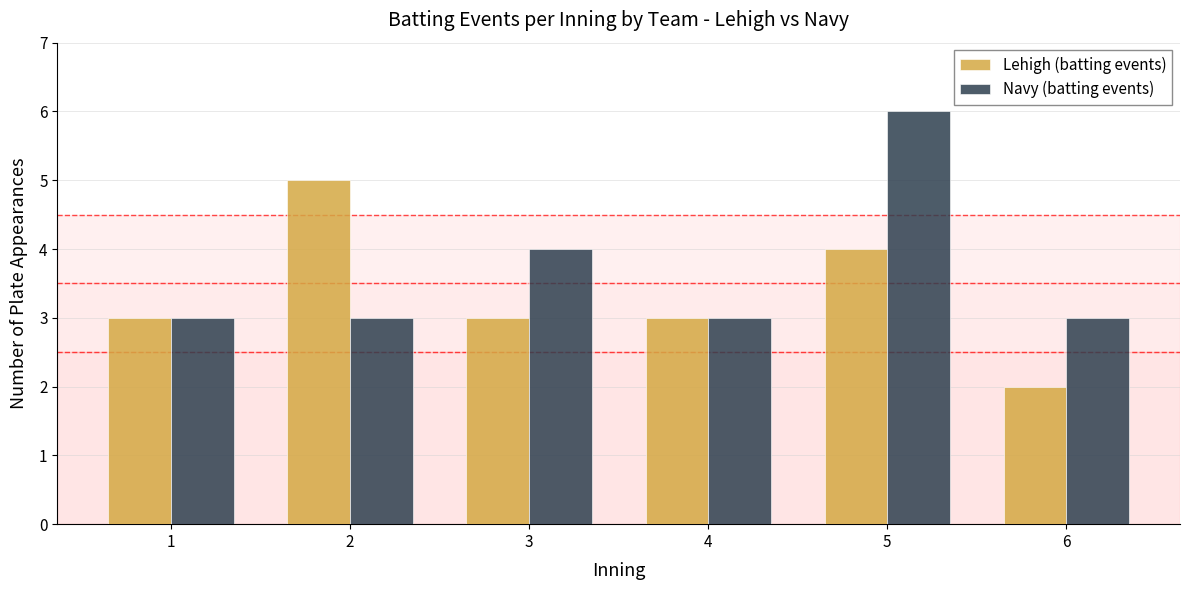

At 6, list the series in order from largest to smallest.

Navy (batting events), Lehigh (batting events)